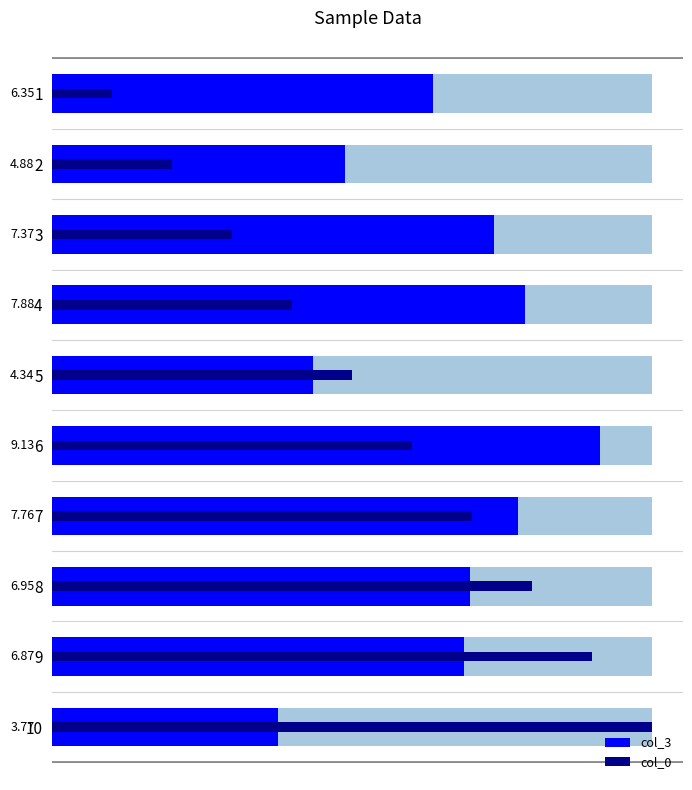

What is the minimum value for col_3?

3.8